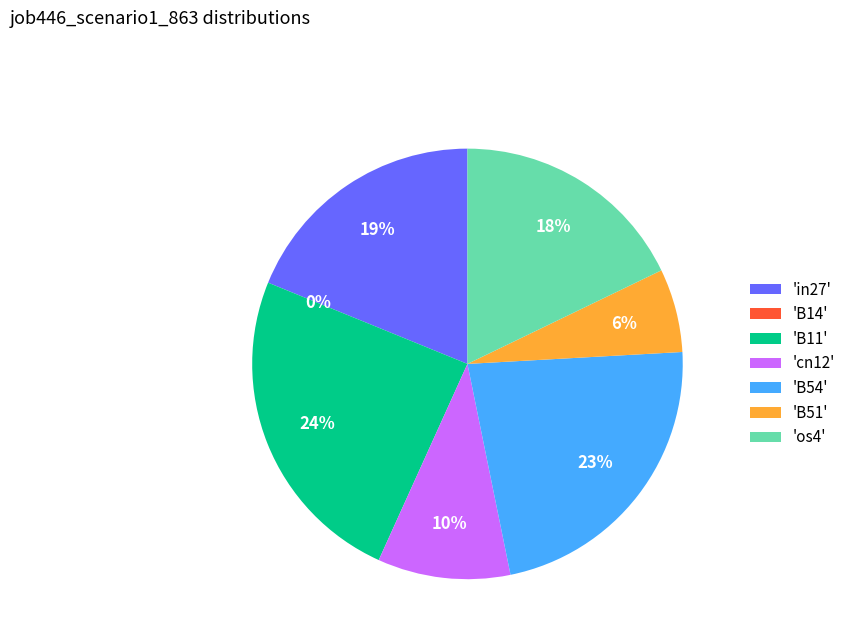

Count the number of slices in the pie.

7